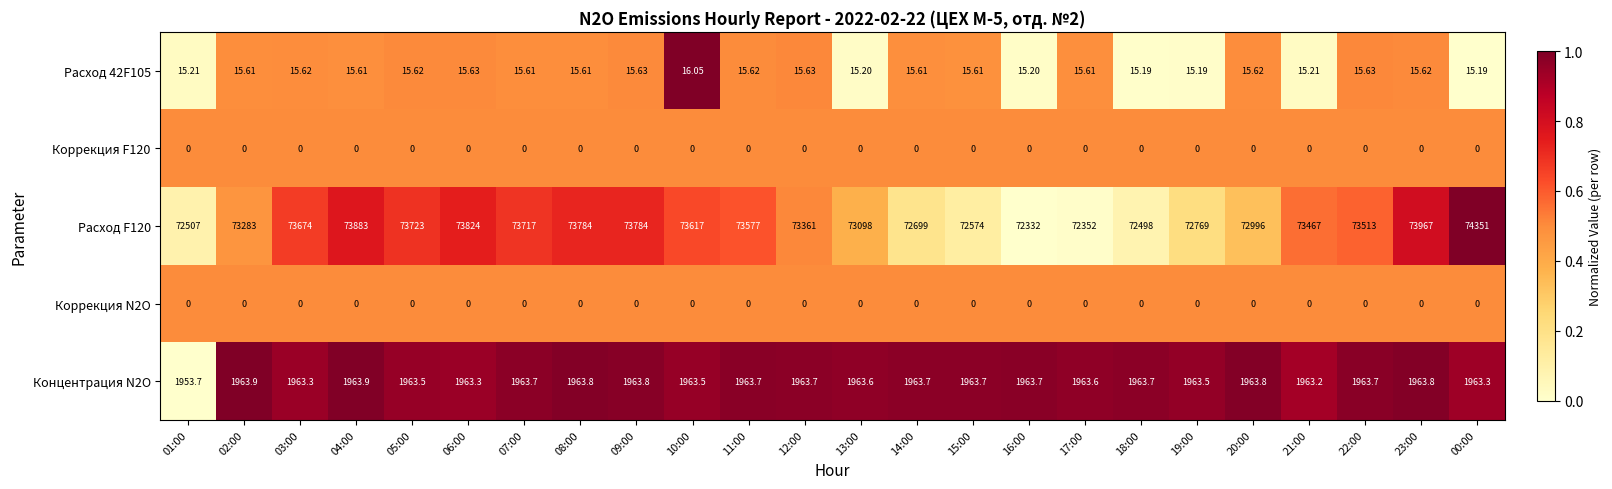

Is the value of Коррекция N2O at 02:00 greater than the value of Расход 42F105 at 18:00?

No